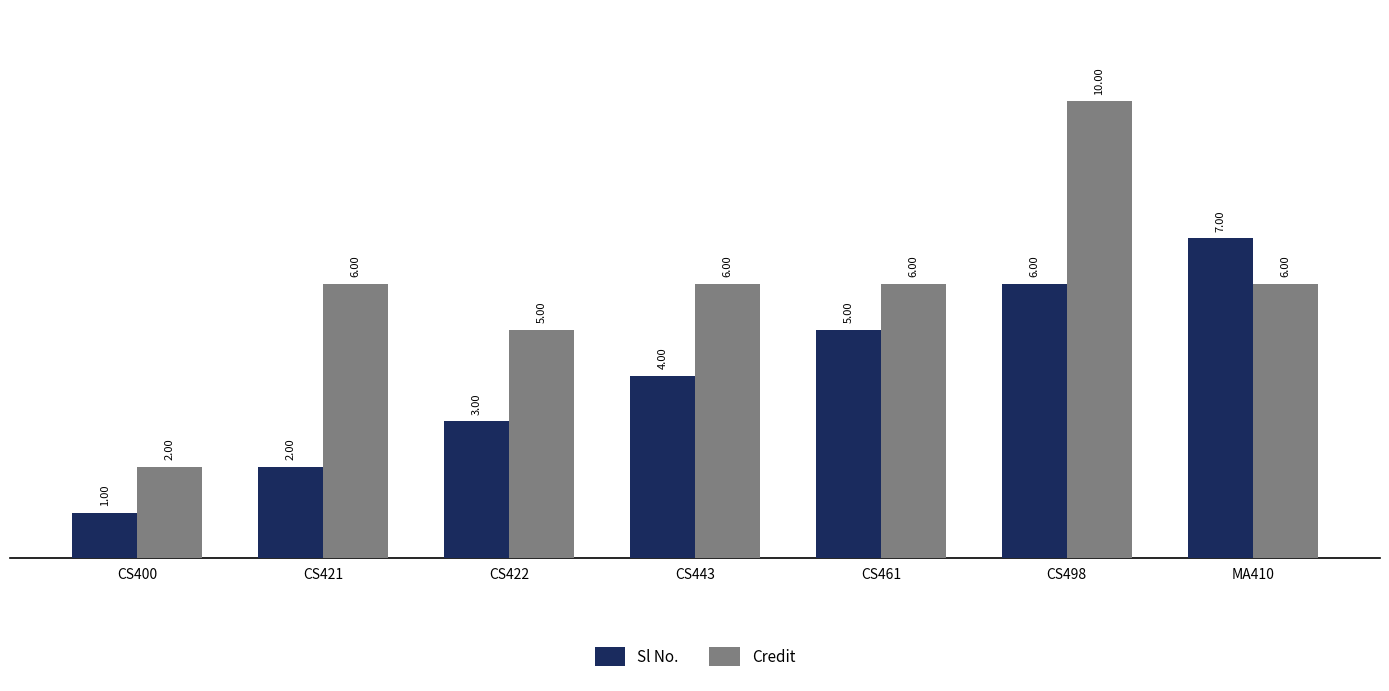

What is the greatest value displayed?

10